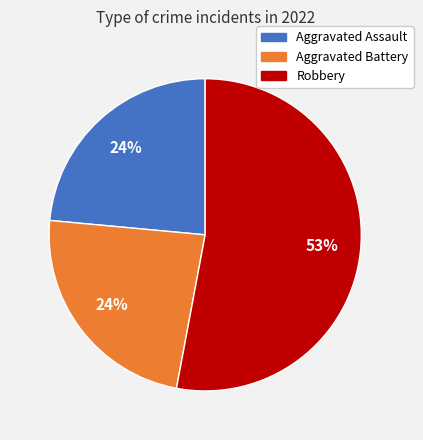

Count the number of slices in the pie.

3